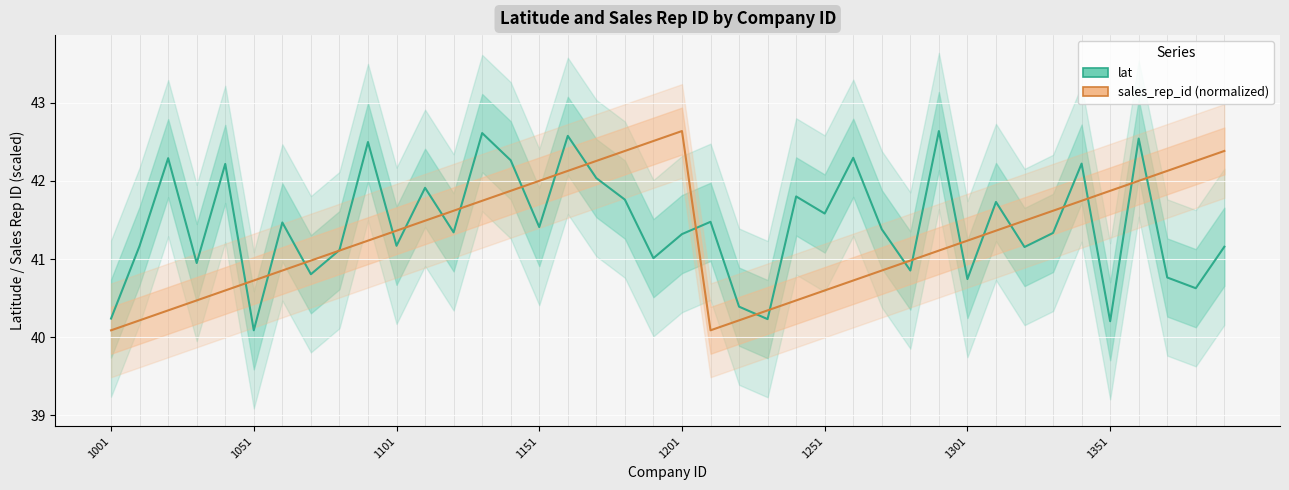

Which series has the largest total across all categories?

lat